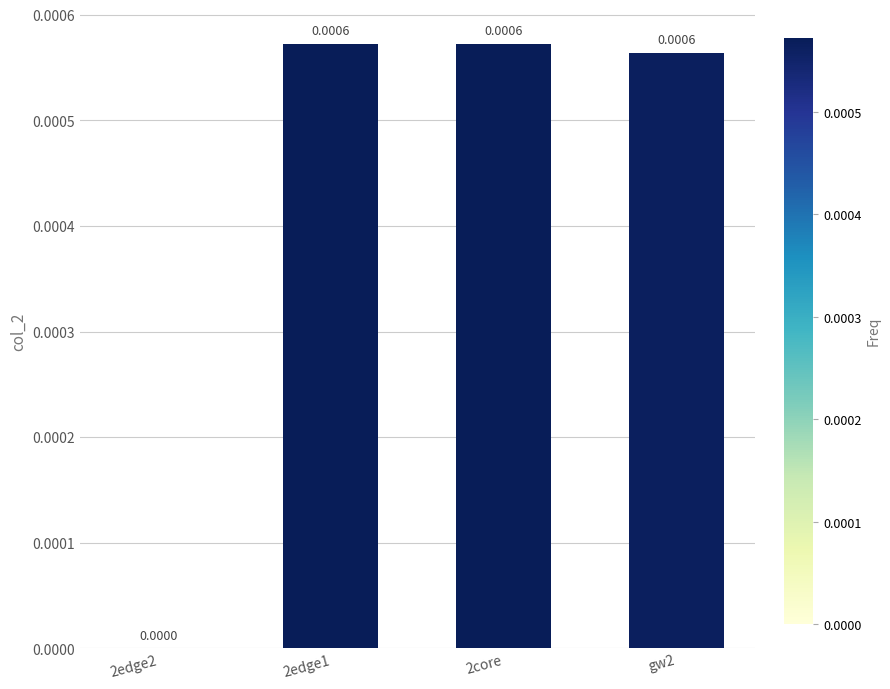

How many values are between 0 and 1?

4